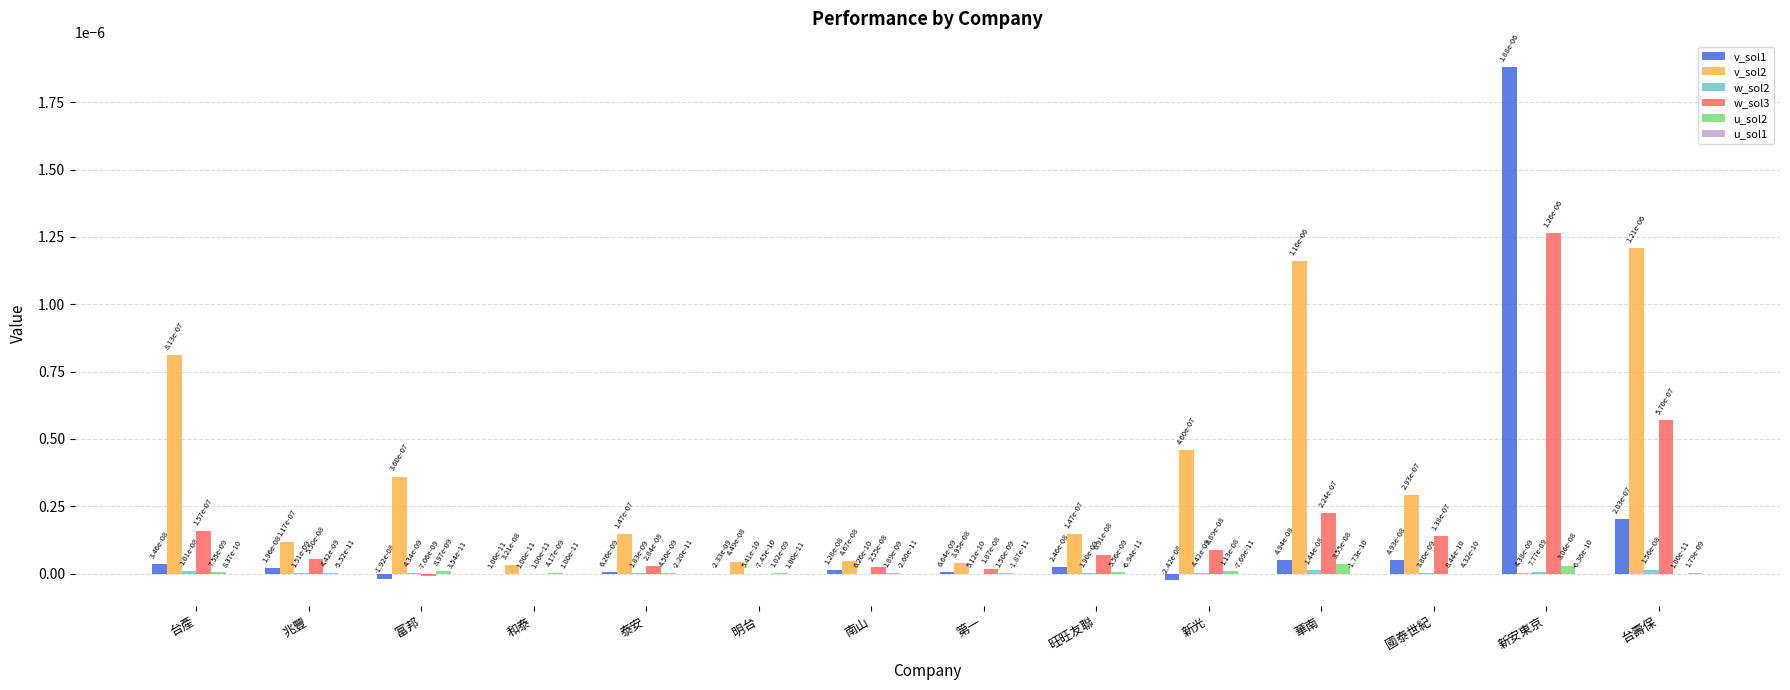

How many data points does each series have?

14